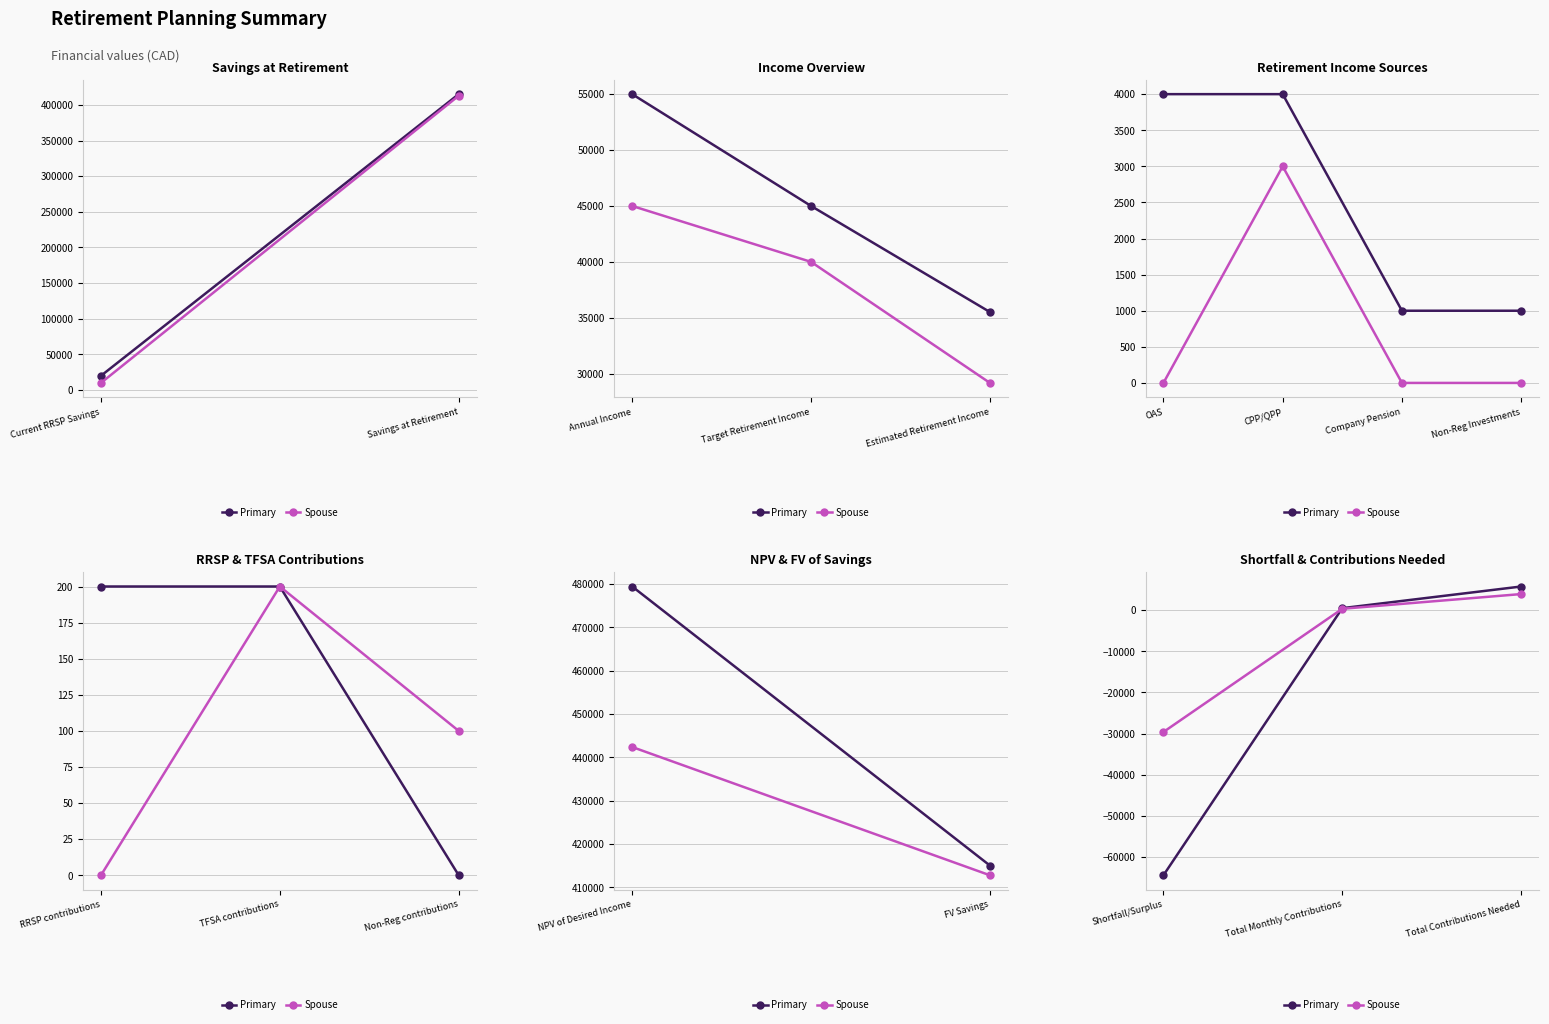

Which series has the largest total across all categories?

Spouse